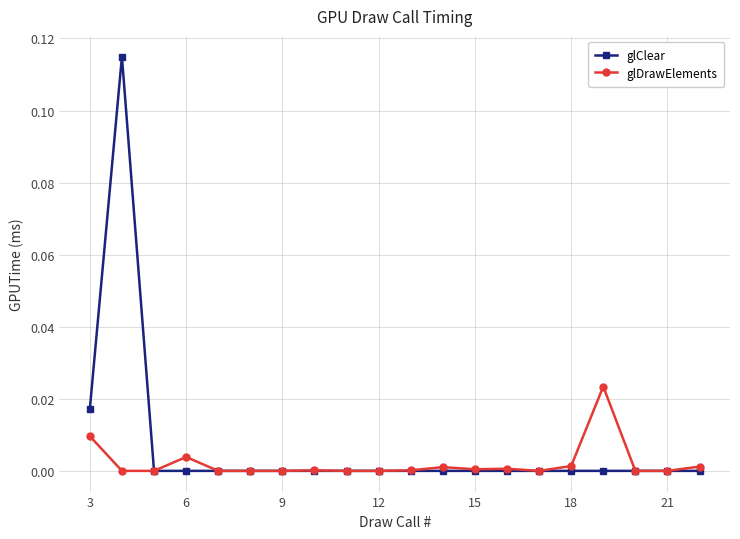

How many series are shown in this chart?

2